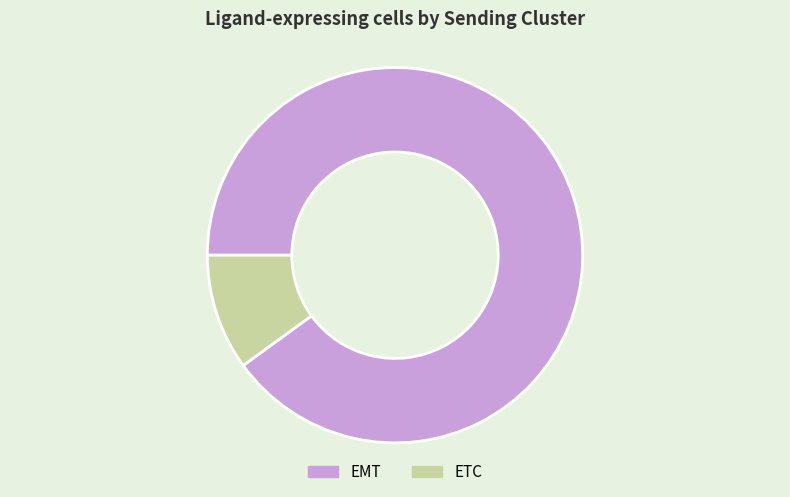

Which category has the smallest portion of the pie?

ETC